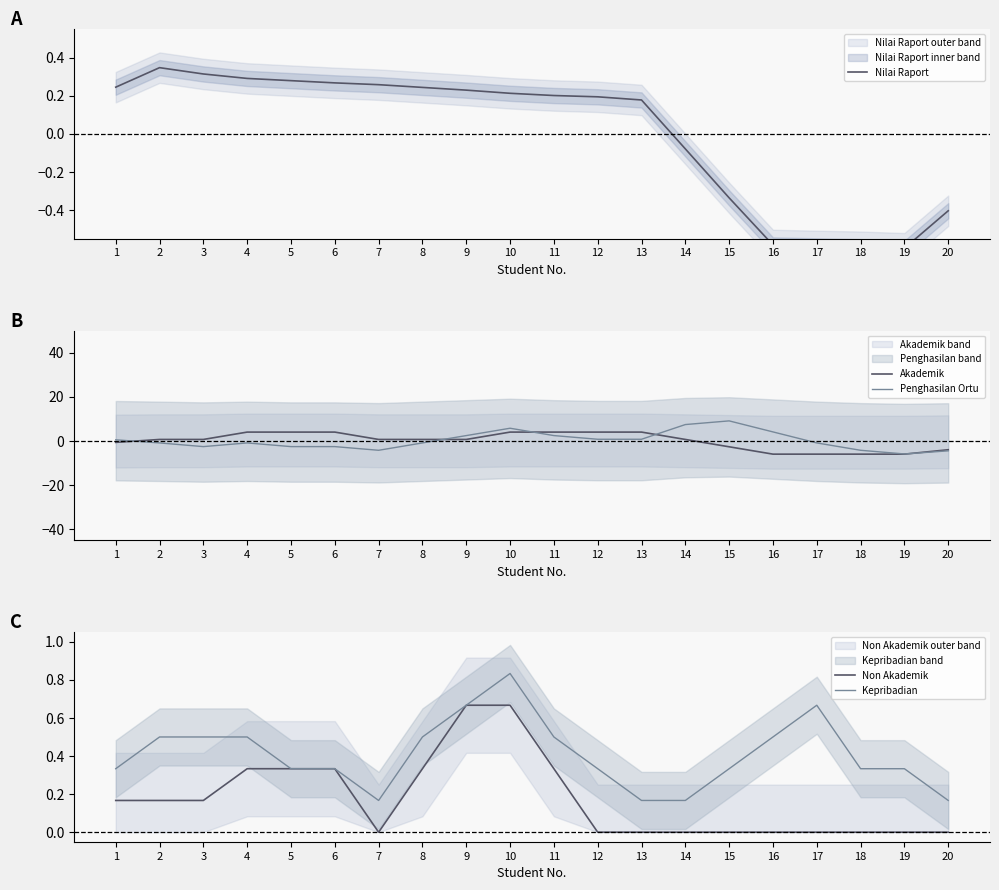

Which category has the highest value across all series?

15